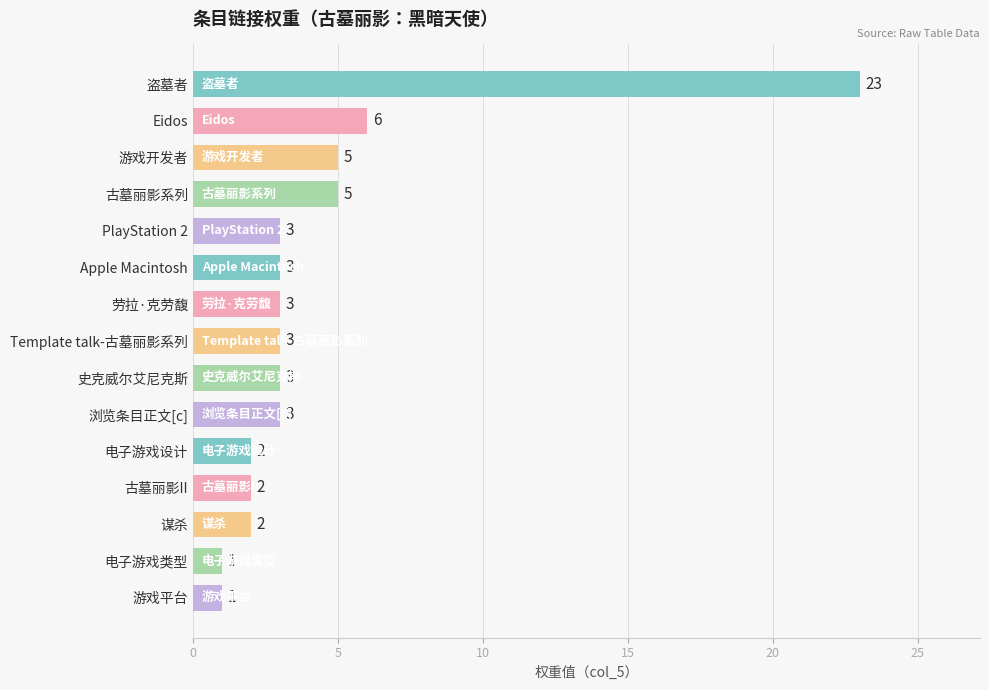

Is it true that the value at 浏览条目正文[c] is 3?

True